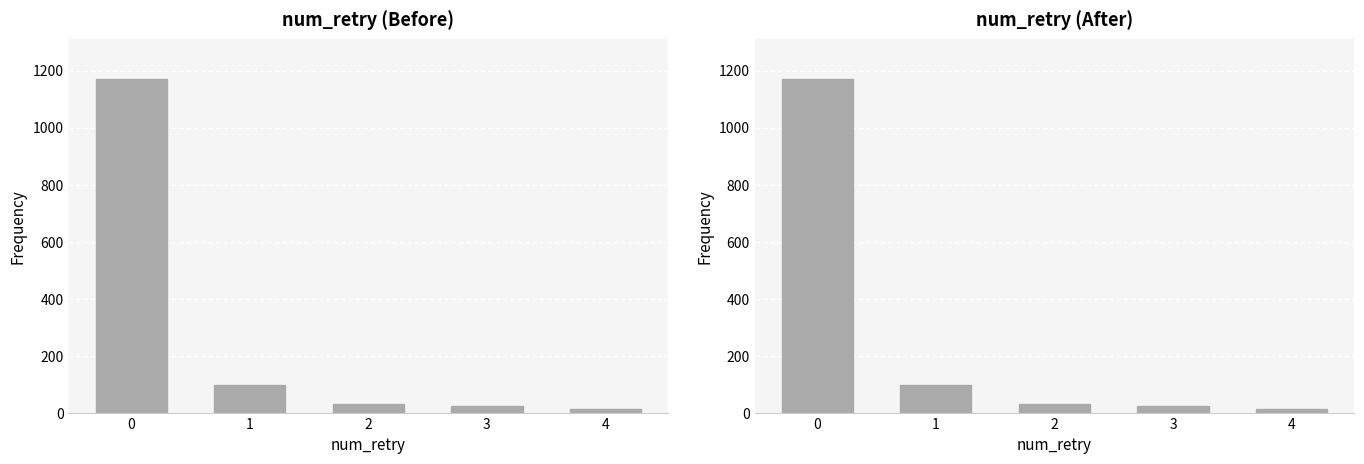

Does the chart contain any negative values?

No